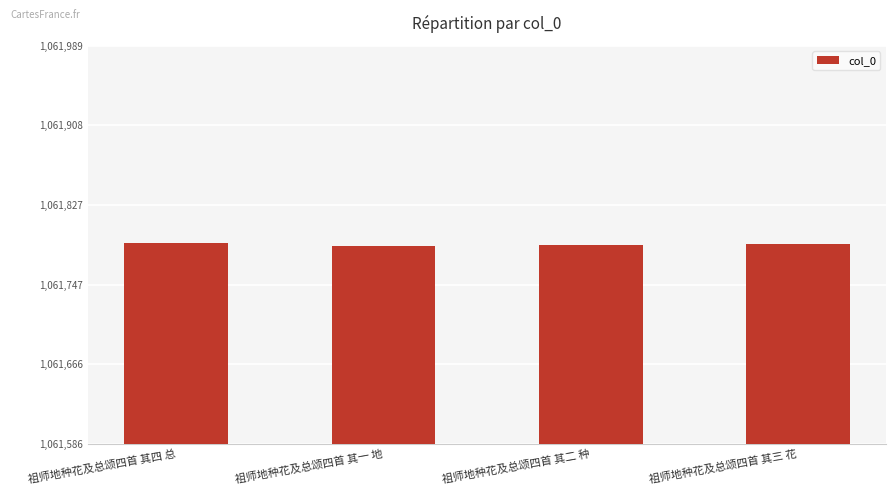

True or false: the data shows 1061789 at 祖师地种花及总颂四首 其四 总.

True